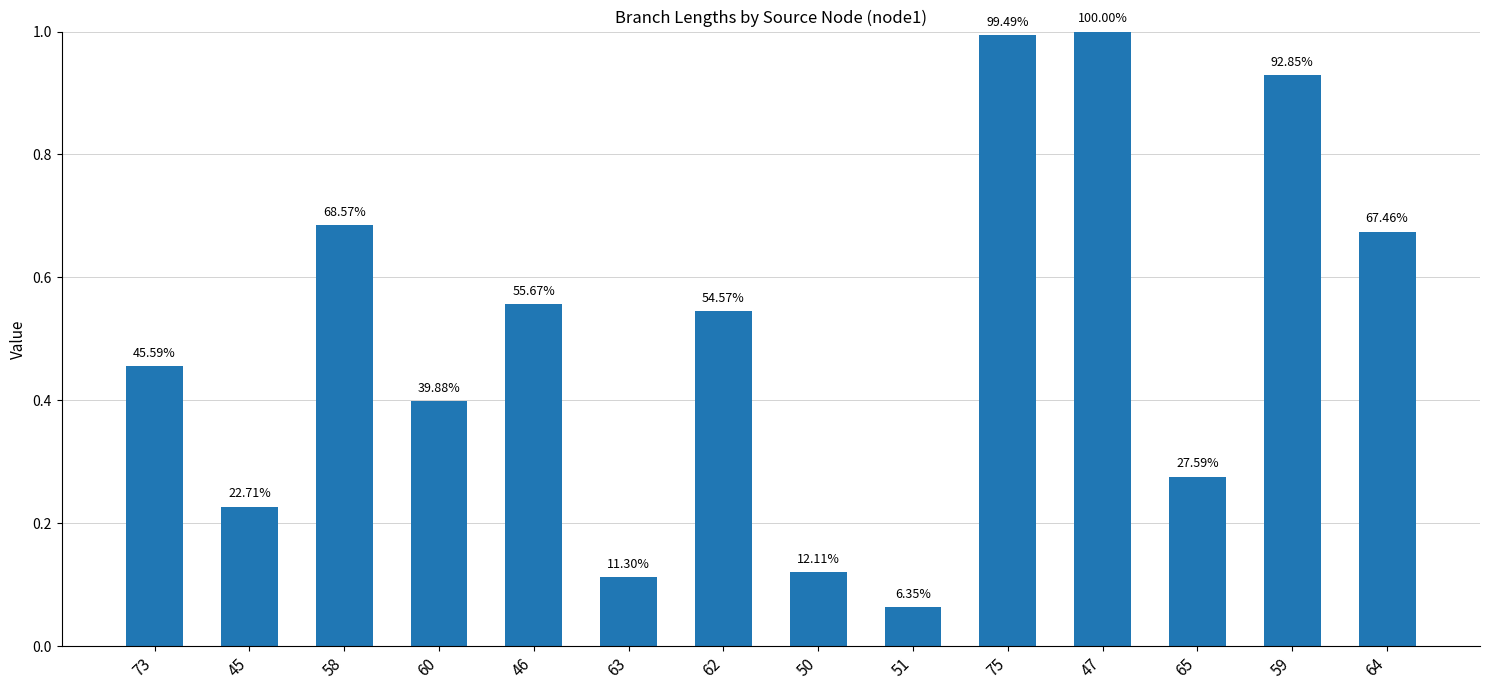

How many bars are there in total?

14